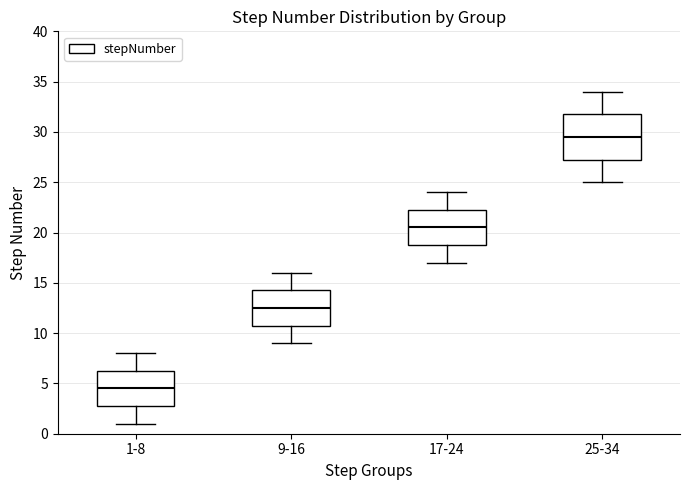

Reading left to right, transcribe this box plot: for each box, give where its median line is, the range the box spans, and where its two whiskers end, as read against the y-axis. The values are not printed on the chart, so give them approximately, as read against the axis.

1-8: median 4.5, box 3.0 to 6.5, whiskers 1.0 to 8.0
9-16: median 12.5, box 11.0 to 14.5, whiskers 9.0 to 16.0
17-24: median 20.5, box 19.0 to 22.5, whiskers 17.0 to 24.0
25-34: median 29.5, box 27.5 to 32.0, whiskers 25.0 to 34.0